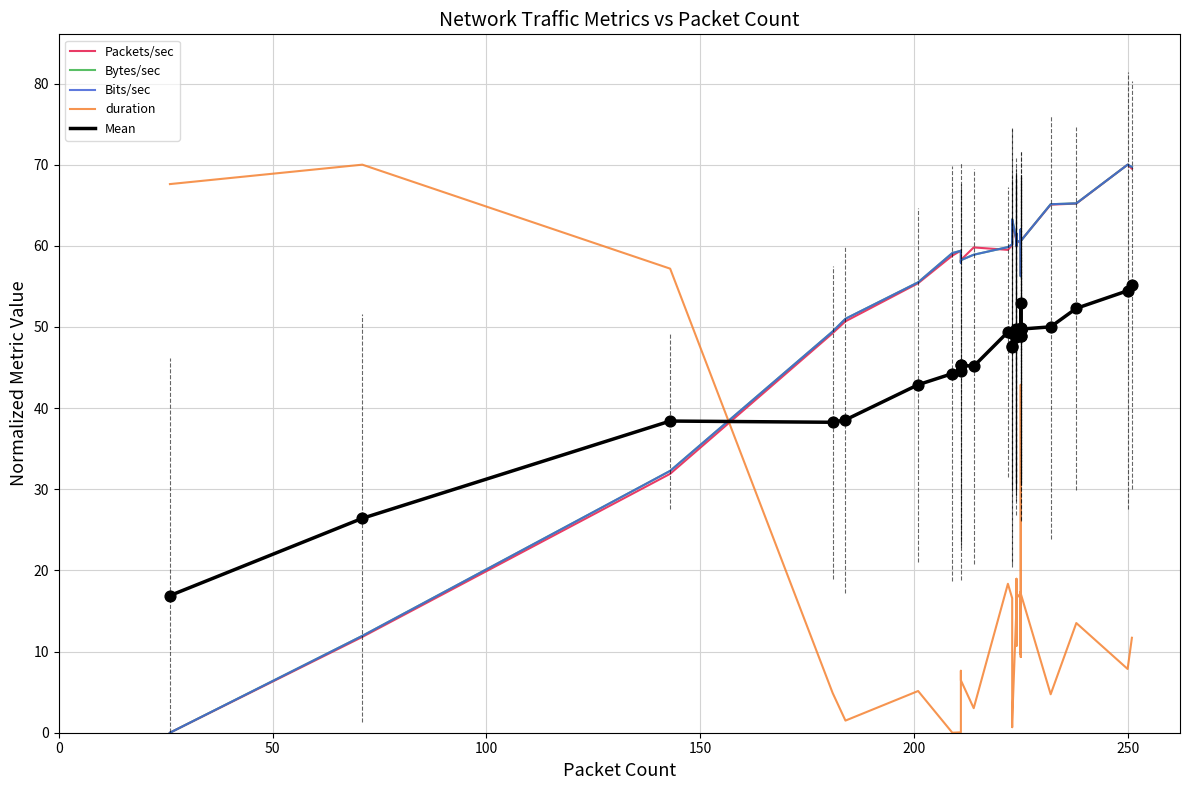

Which series has the largest total across all categories?

Bytes/sec